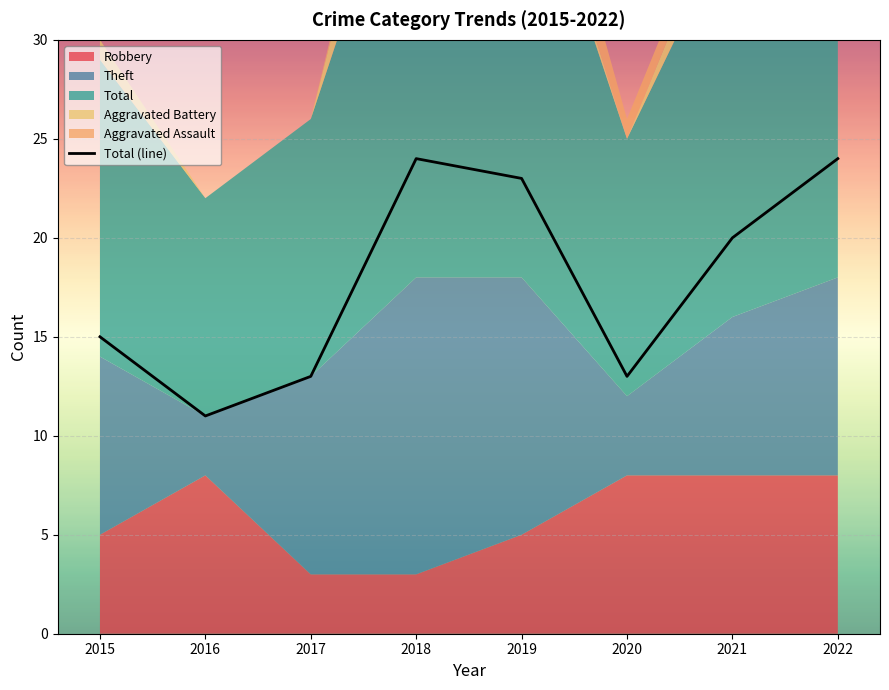

How many data points are less than 20?

4